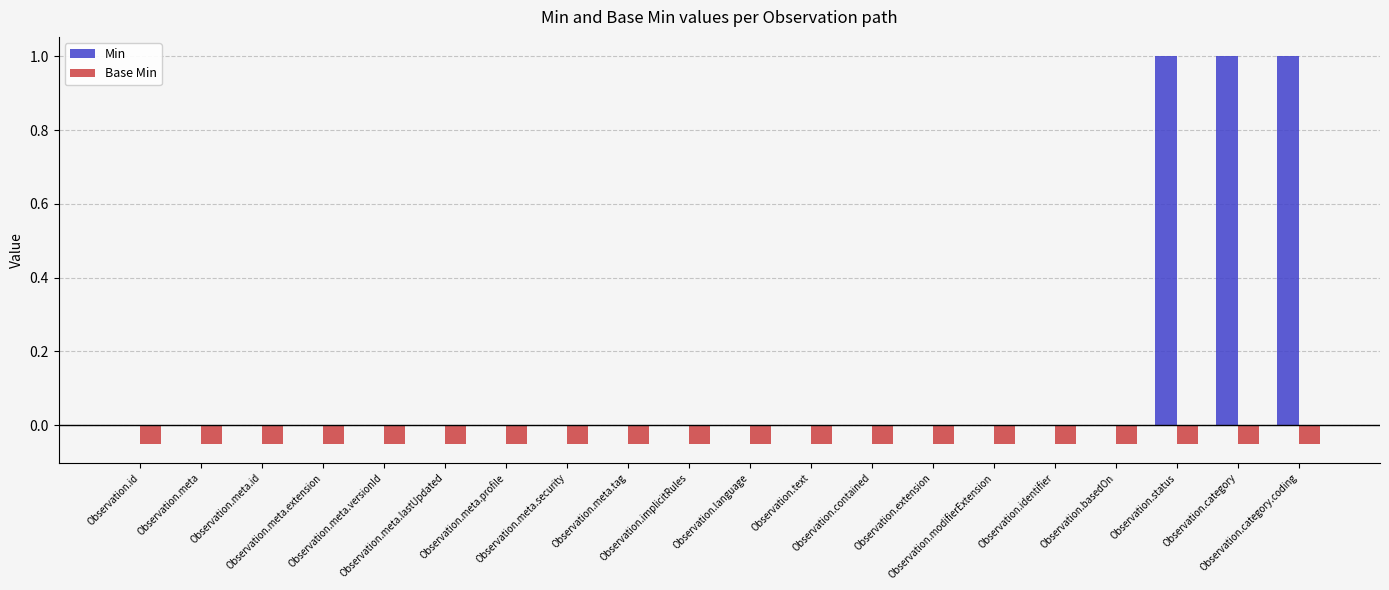

True or false: Base Min has a value of -0.1 at Observation.meta.lastUpdated.

True